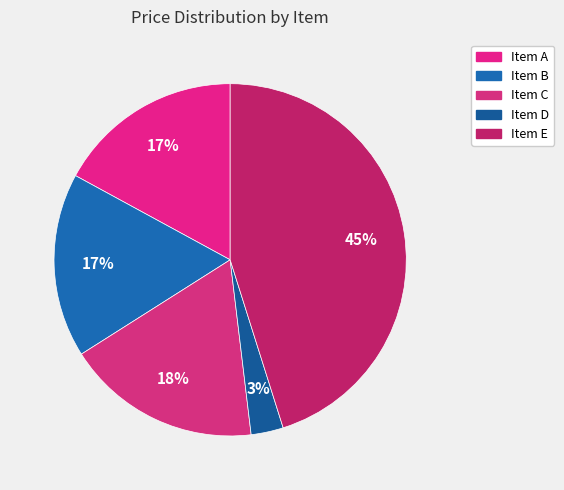

Count the number of slices in the pie.

5